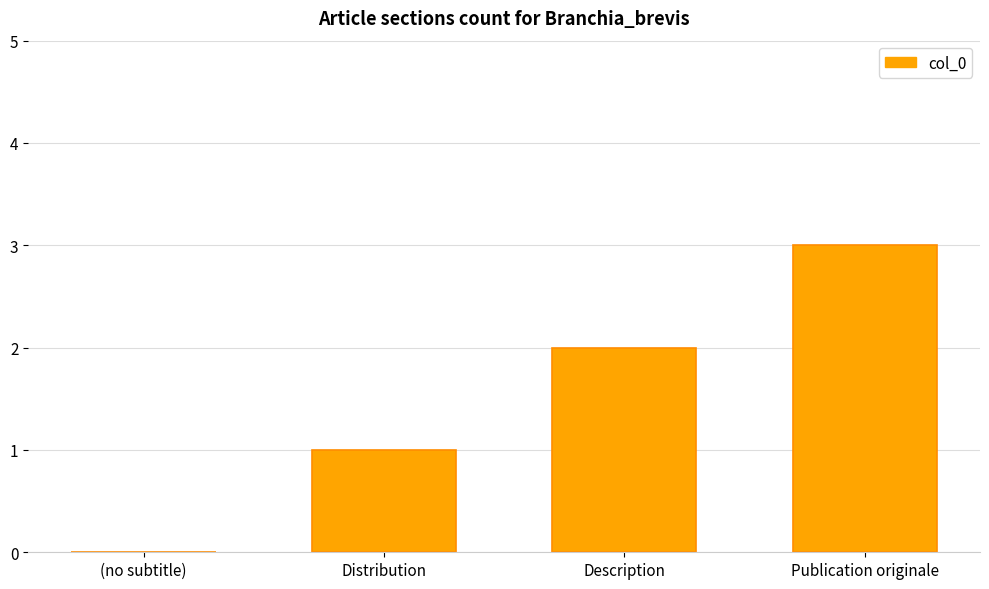

Is it true that the value at Publication originale is 3?

True